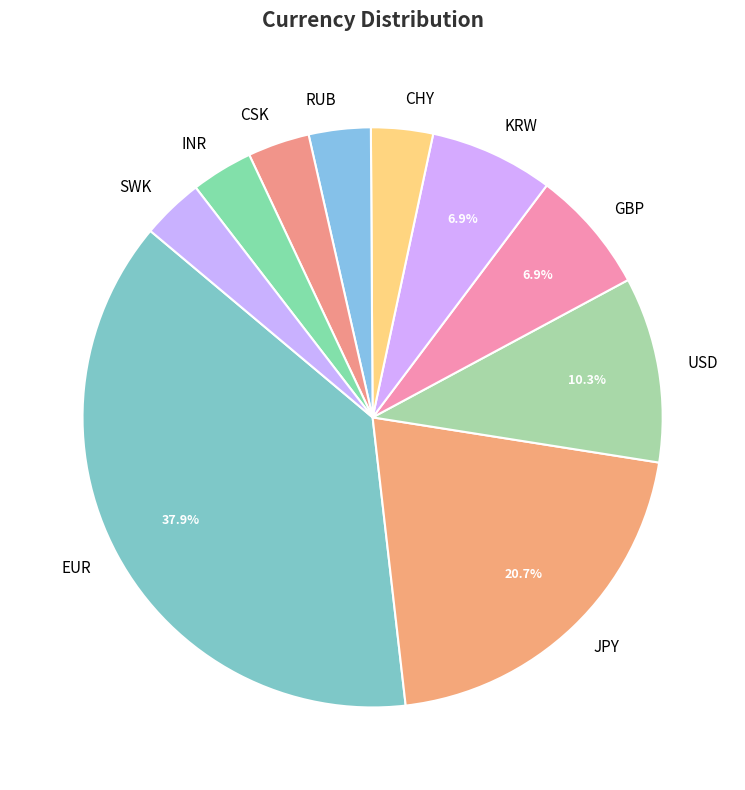

To the nearest percent, what is the difference between the USD and KRW slice percentages?

3%